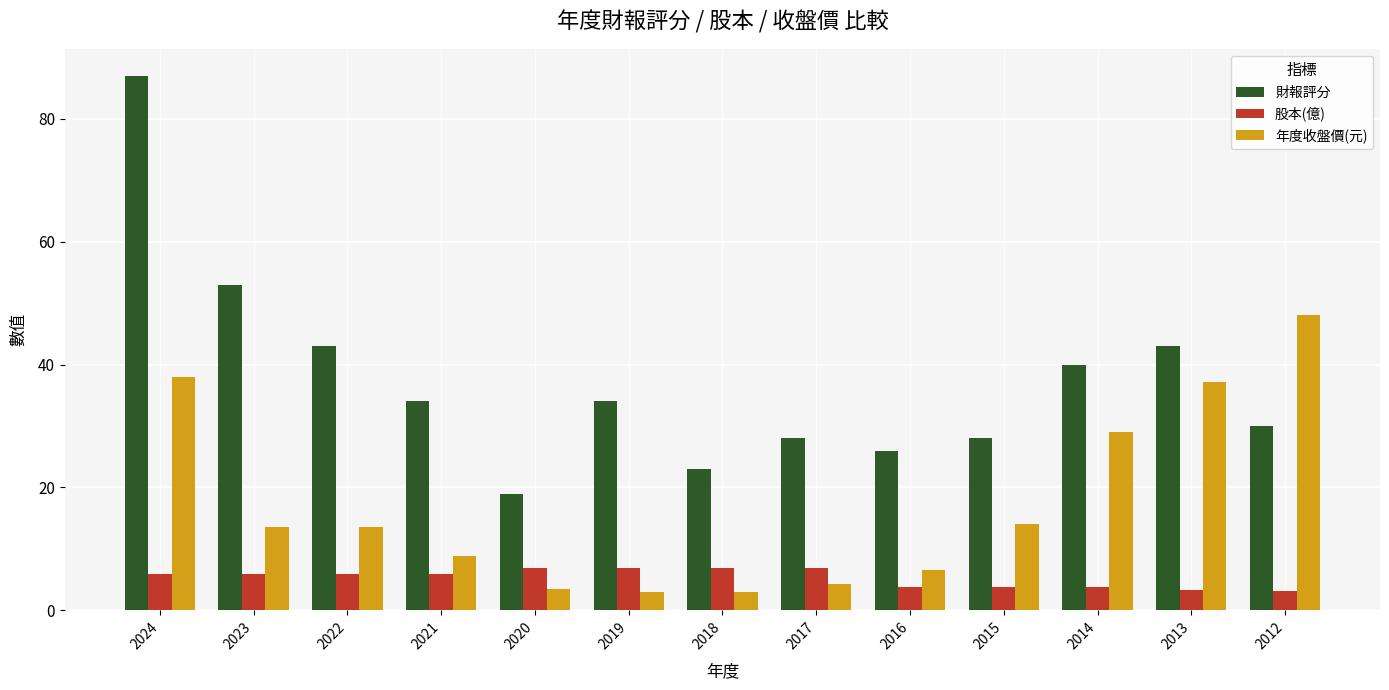

At which label is 年度收盤價(元) closest to 25?

2014